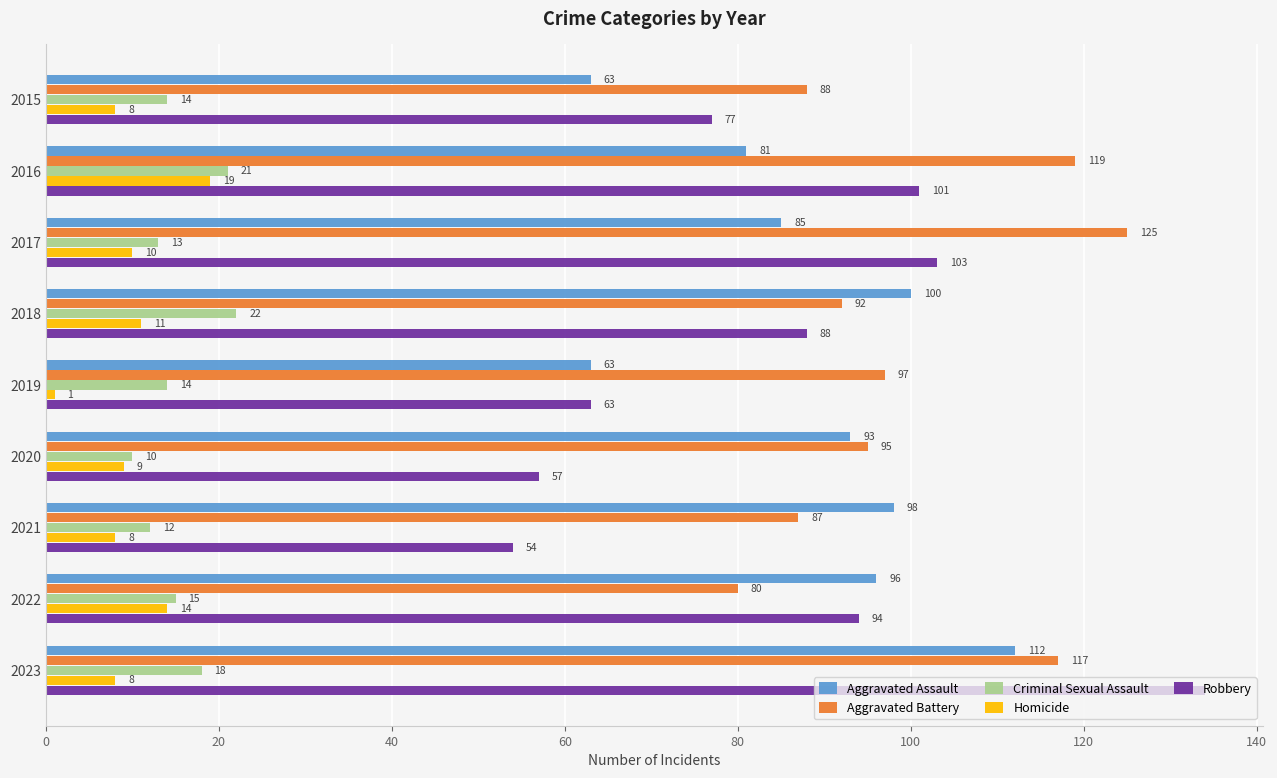

Which series has the largest total across all categories?

Aggravated Battery